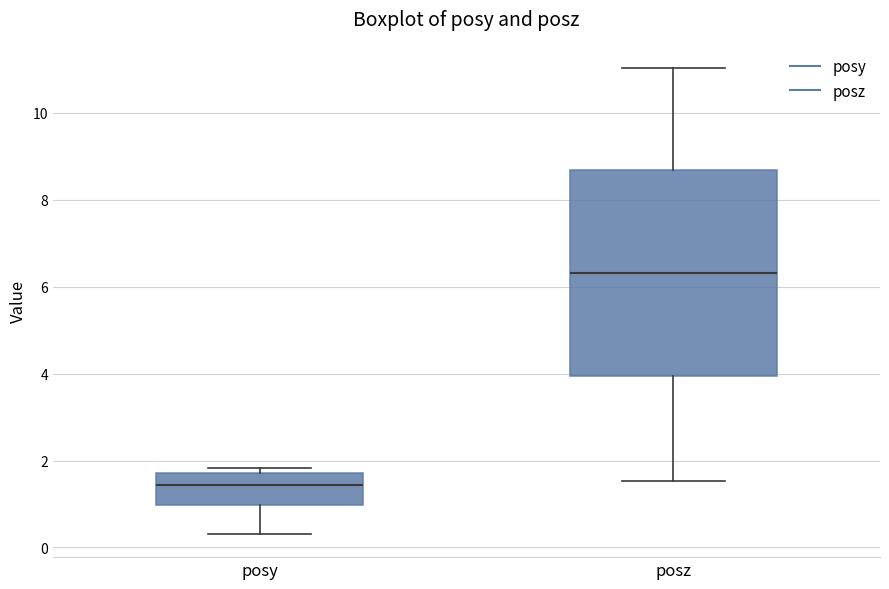

Reading left to right, read every box against the y-axis: the position of its median line, the range the box covers, and the ends of its whiskers. The values are not printed on the chart, so give them approximately, as read against the axis.

posy: median 1.4, box 1.0 to 1.8, whiskers 0.4 to 1.8 (just above the box's upper edge)
posz: median 6.4, box 4.0 to 8.6, whiskers 1.6 to 11.0